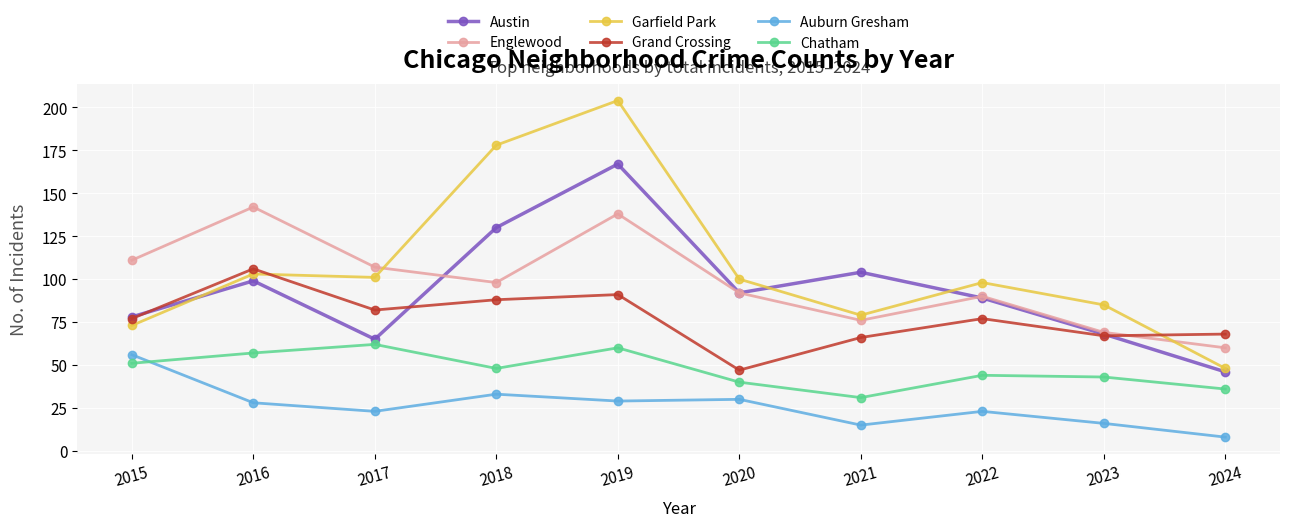

What is the difference between the highest and lowest values at 2017?

84